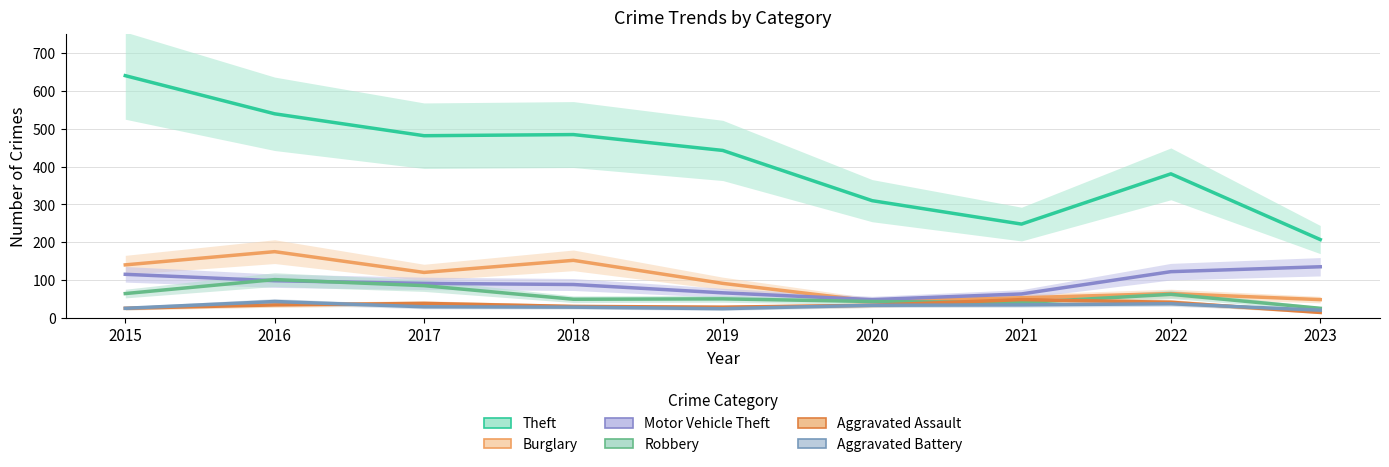

Which series changed the most between 2015 and 2023?

Theft